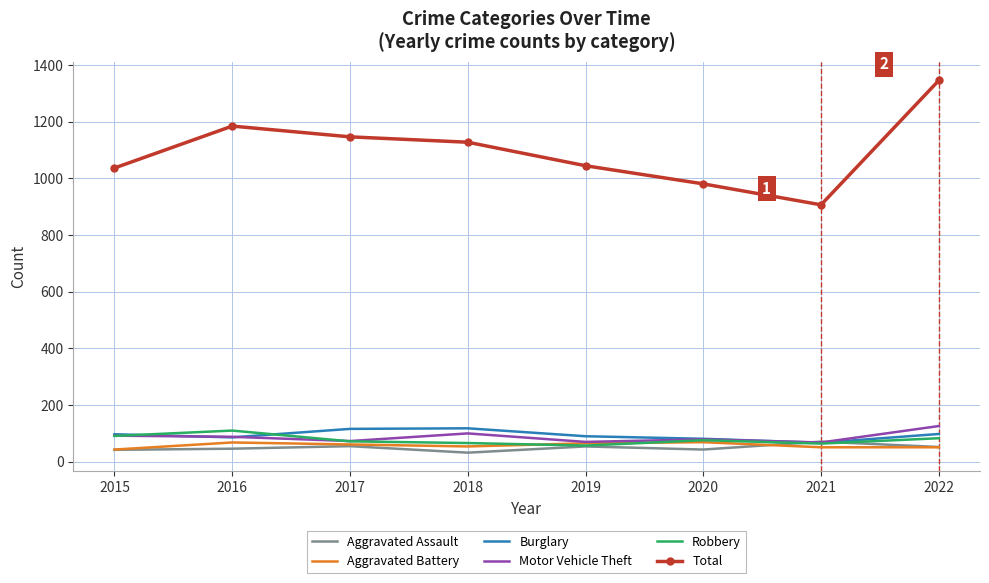

True or false: Motor Vehicle Theft and Total intersect in this chart.

False